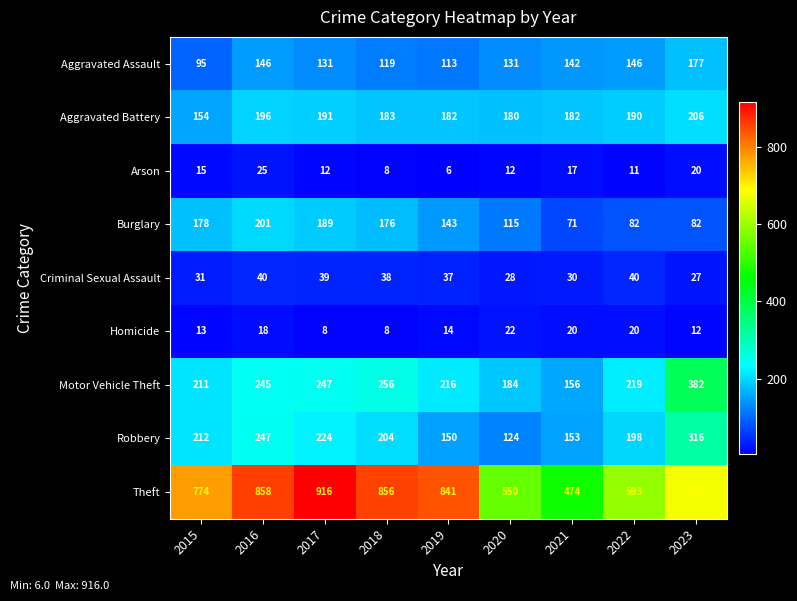

Which series changed the most between 2020 and 2021?

Theft